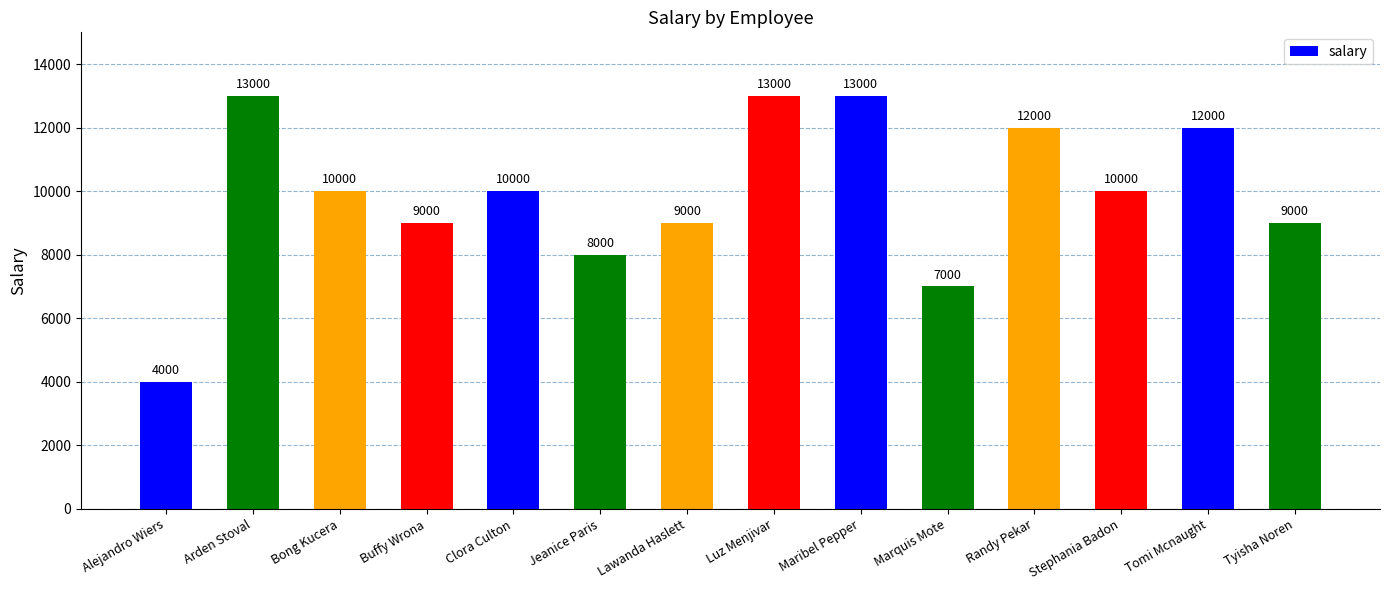

What is the label of the 10th bar from the right?

Clora Culton